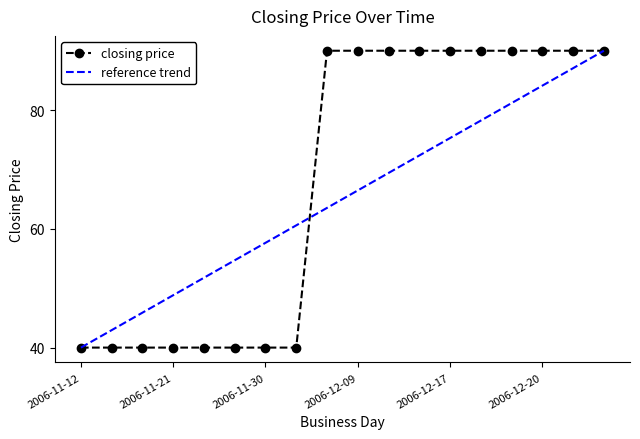

How many data points in closing price are less than 90?

8